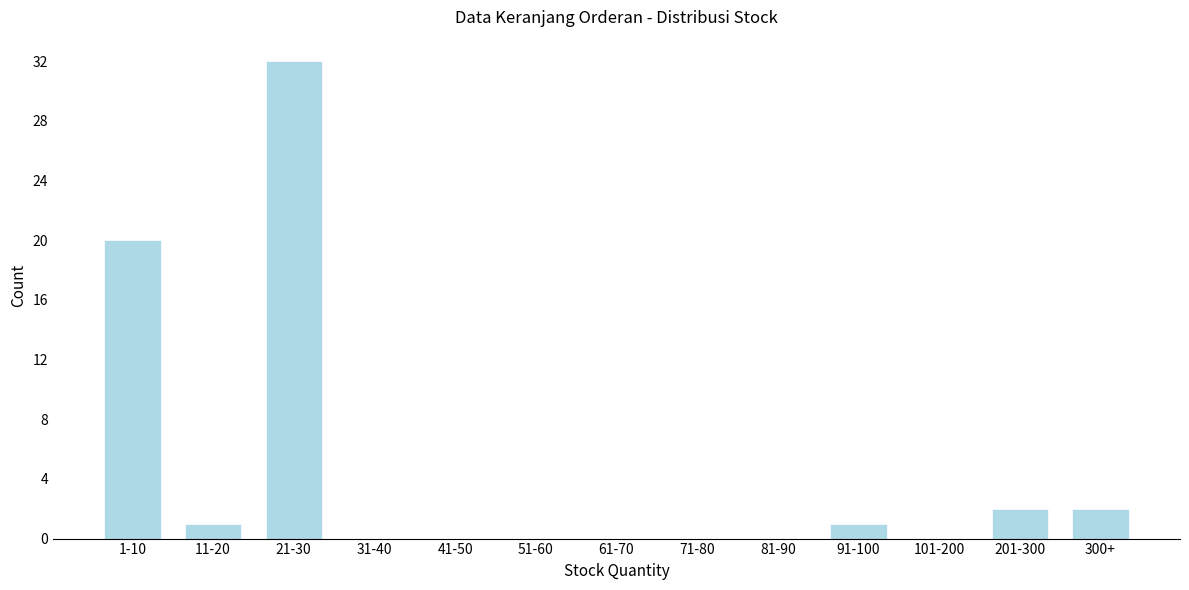

Reading left to right, extract all data points from this chart.

1-10=20	11-20=1	21-30=32	31-40=0	41-50=0	51-60=0	61-70=0	71-80=0	81-90=0	91-100=1	101-200=0	201-300=2	300+=2